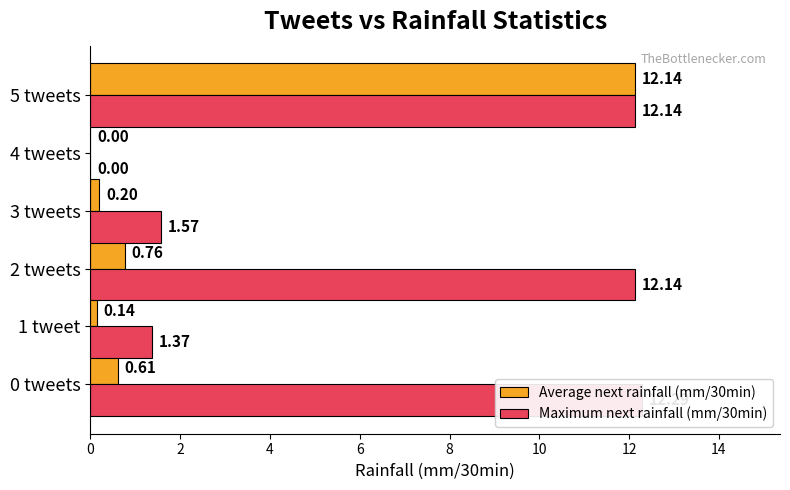

What is the average value of the Average next rainfall (mm/30min) series?

2.3